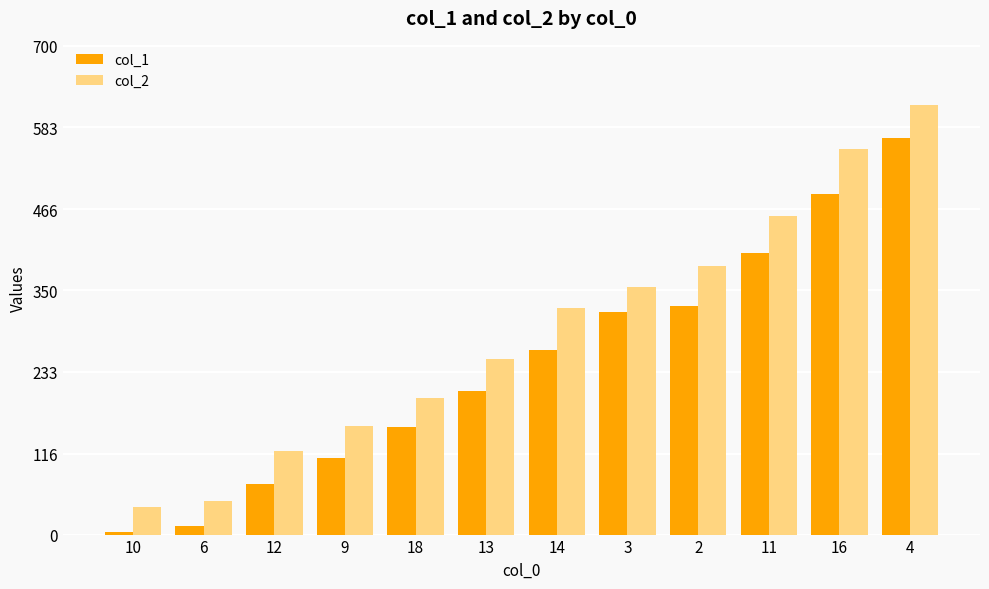

What is the label of the 3rd bar from the right?

11